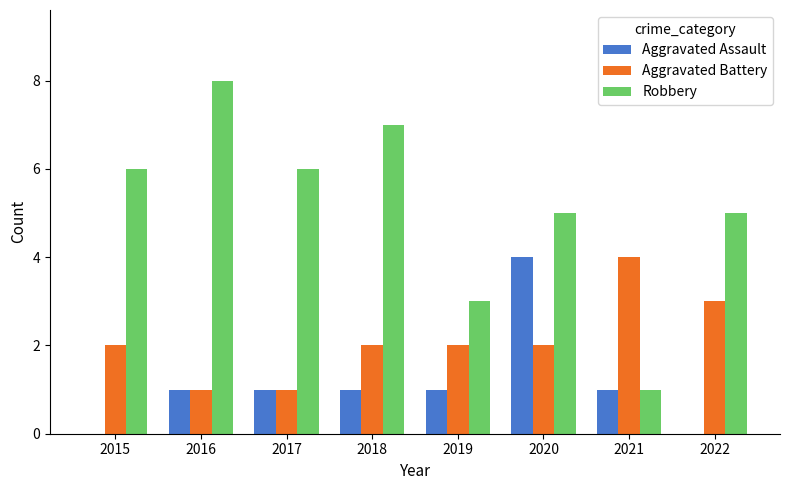

What is the sum of the Robbery values at 2016 and 2017?

14